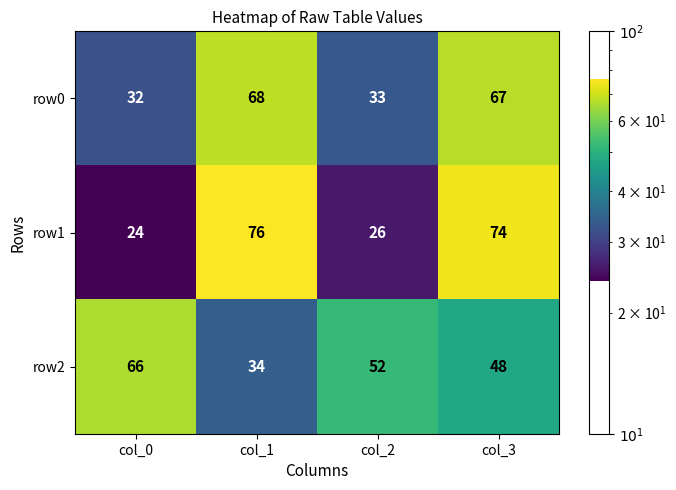

What is the total value across all series at col_0?

122